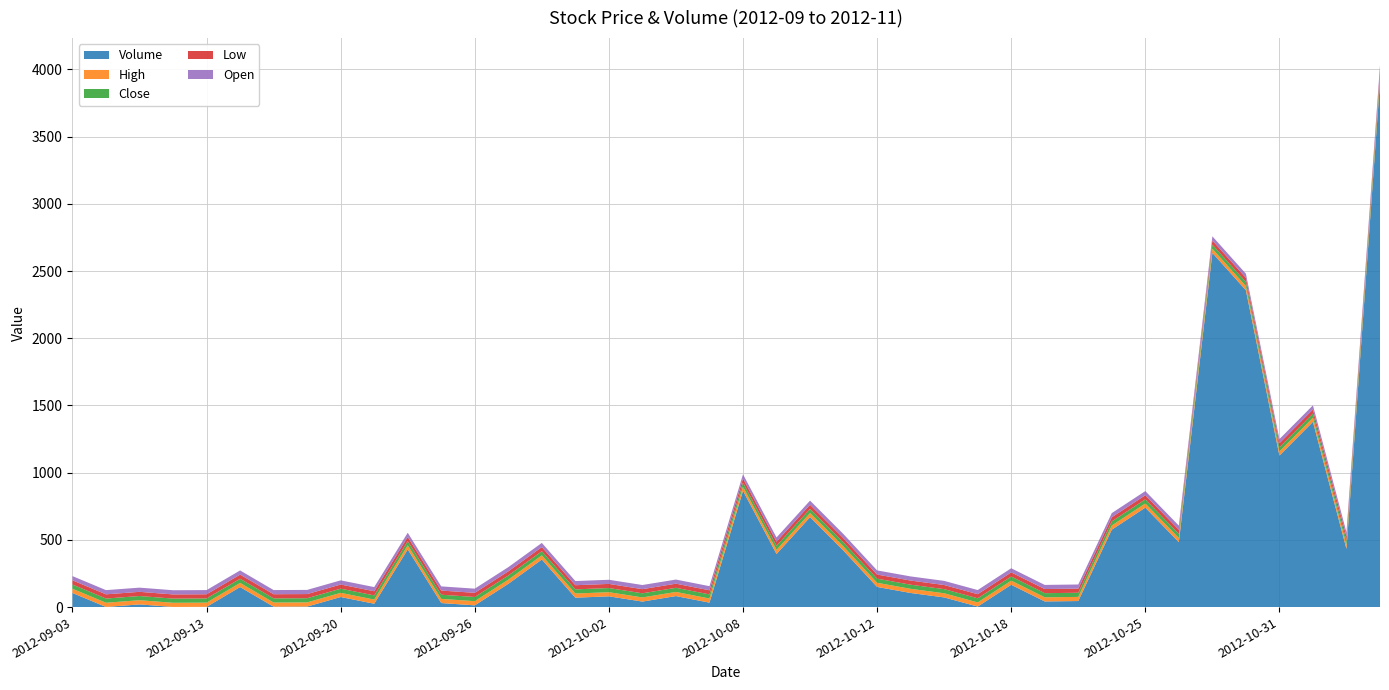

Reading left to right, extract all data points from this chart.

Open: 31.4	31.3	31.2	31.1	31.1	30.9	30.9	30.9	31.0	30.9	31.0	31.0	31.1	31.1	30.9	30.9	30.8	30.8	30.8	30.6	30.7	30.7	30.8	30.8	30.8	30.8	30.7	30.7	30.7	30.7	30.8	30.8	30.7	30.7	30.8	30.8	30.7	30.7	30.8	30.8
High: 31.4	31.3	31.2	31.1	31.1	30.9	30.9	31.0	31.0	30.9	31.0	31.0	31.1	31.1	30.9	30.9	30.8	30.8	30.8	30.7	30.7	30.8	30.8	30.9	30.8	30.8	30.8	30.7	30.7	30.8	30.8	30.9	30.8	30.8	30.8	30.8	30.8	30.8	30.8	30.9
Low: 31.4	31.3	31.2	31.1	31.1	30.9	30.9	30.9	31.0	30.9	31.0	31.0	31.0	31.0	30.9	30.9	30.8	30.8	30.7	30.6	30.7	30.7	30.7	30.8	30.7	30.8	30.7	30.7	30.7	30.7	30.8	30.8	30.7	30.7	30.7	30.8	30.7	30.7	30.7	30.8
Close: 31.4	31.3	31.2	31.1	31.1	30.9	30.9	31.0	31.0	30.9	31.0	31.0	31.1	31.0	30.9	30.9	30.8	30.8	30.7	30.7	30.7	30.8	30.8	30.8	30.7	30.8	30.8	30.7	30.7	30.8	30.8	30.8	30.7	30.8	30.8	30.8	30.7	30.7	30.7	30.9
Volume: 105.0	1.0	20.0	1.0	2.0	149.0	3.0	4.0	75.0	25.0	429.0	30.0	13.0	173.0	354.0	70.0	80.0	41.0	82.0	33.0	865.0	395.0	669.0	419.0	150.0	105.0	72.0	4.0	166.0	42.0	45.0	576.0	740.0	483.0	2635.0	2357.0	1127.0	1378.0	433.0	3908.0